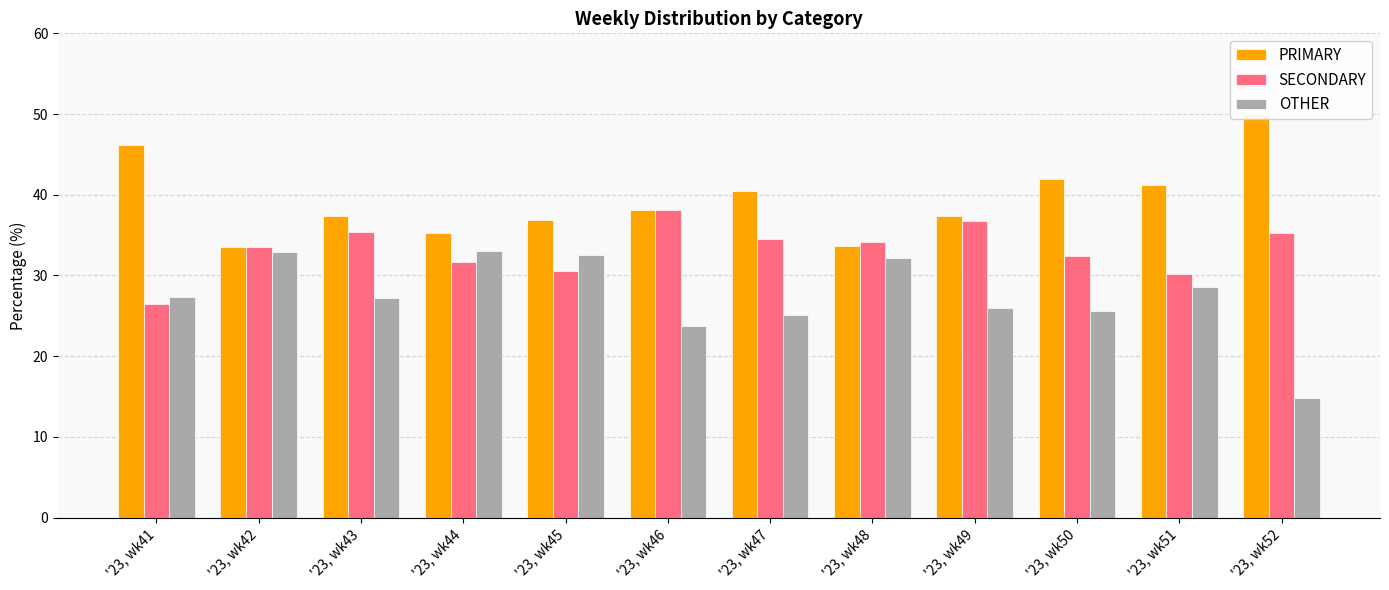

What is the sum of all PRIMARY values?

472.0